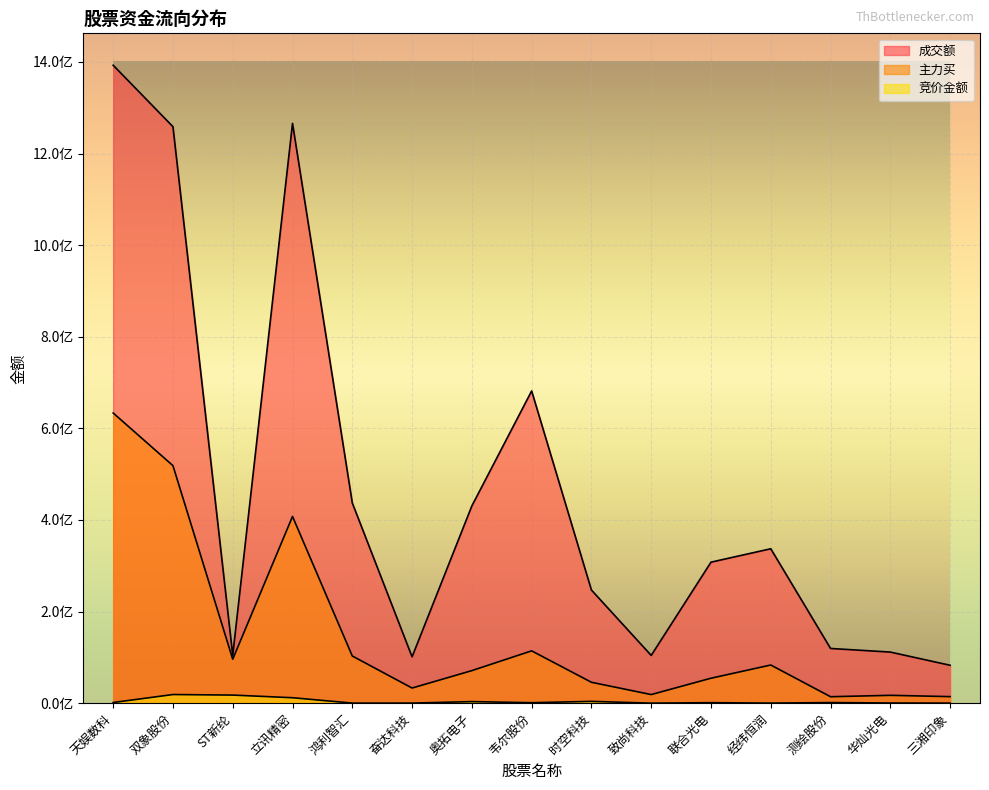

In 主力买, how many points are lower than both neighbors (excluding endpoints)?

4